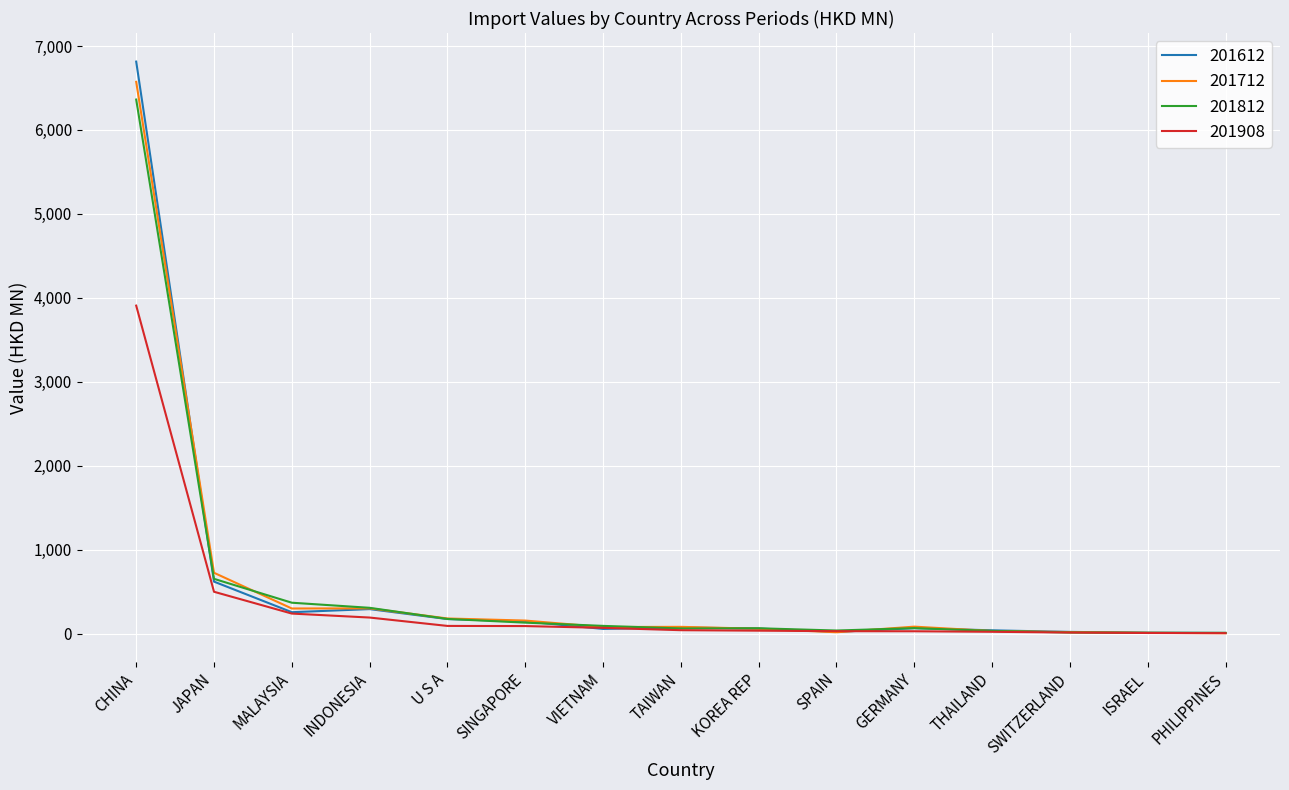

How many categories are shown in the chart?

15